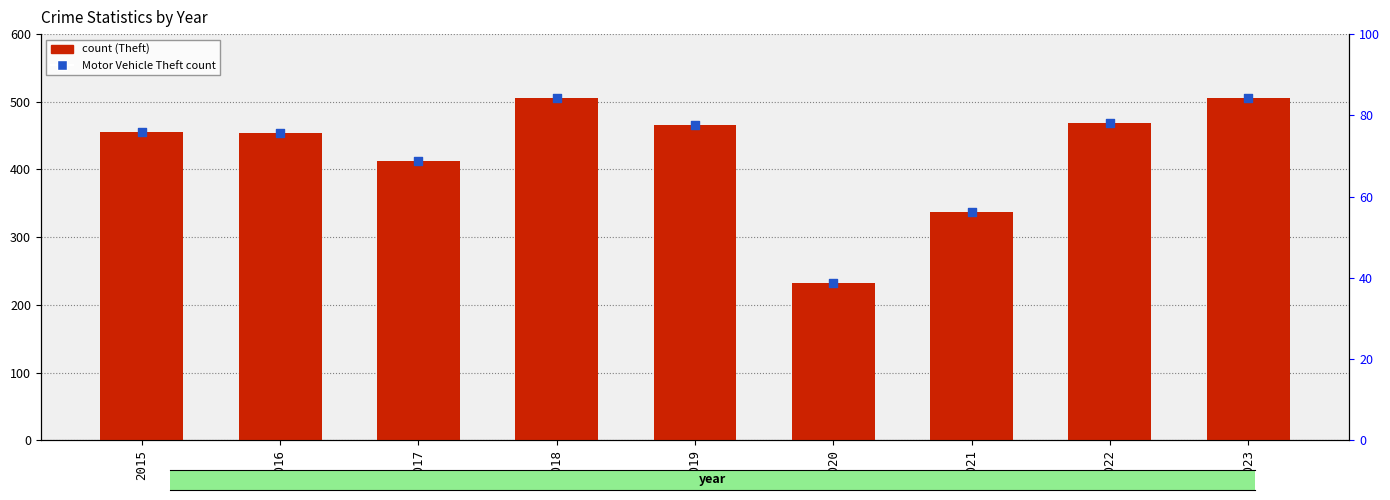

Which series has the largest total across all categories?

Theft